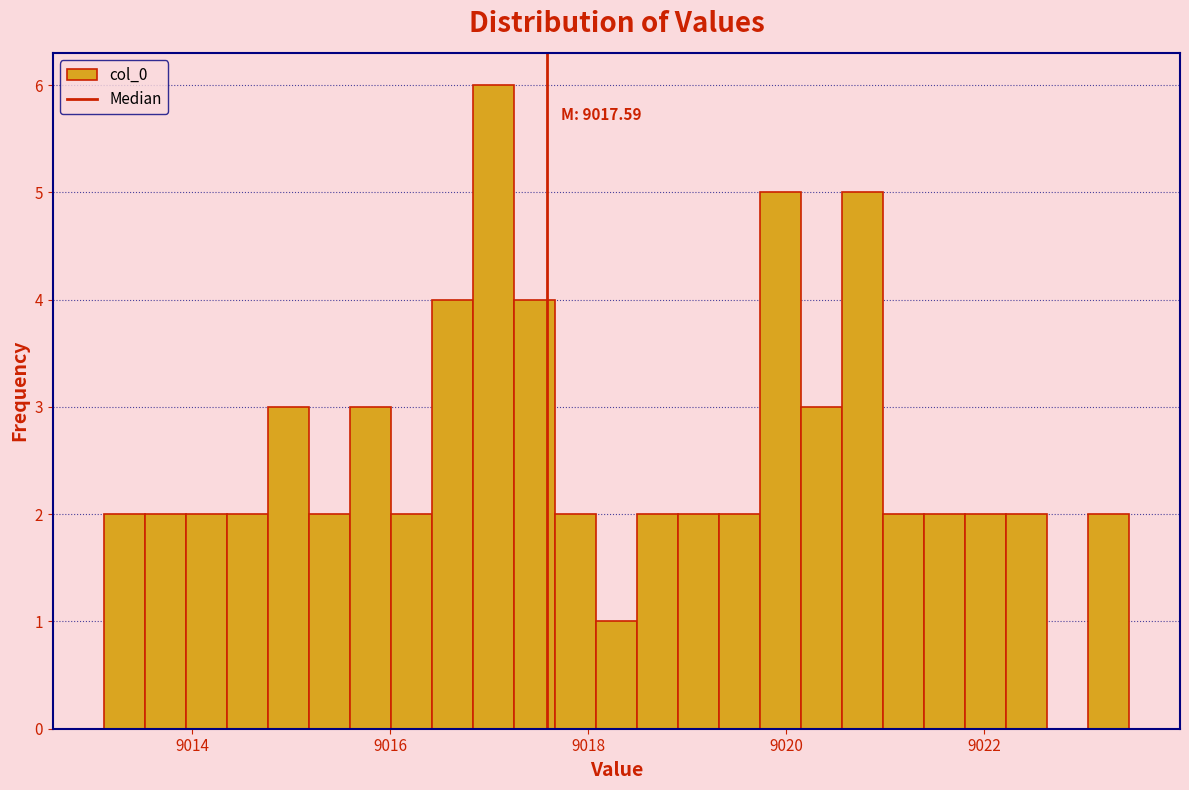

Read against the x-axis, roughly where is the centre of the tallest bar?

9017.0